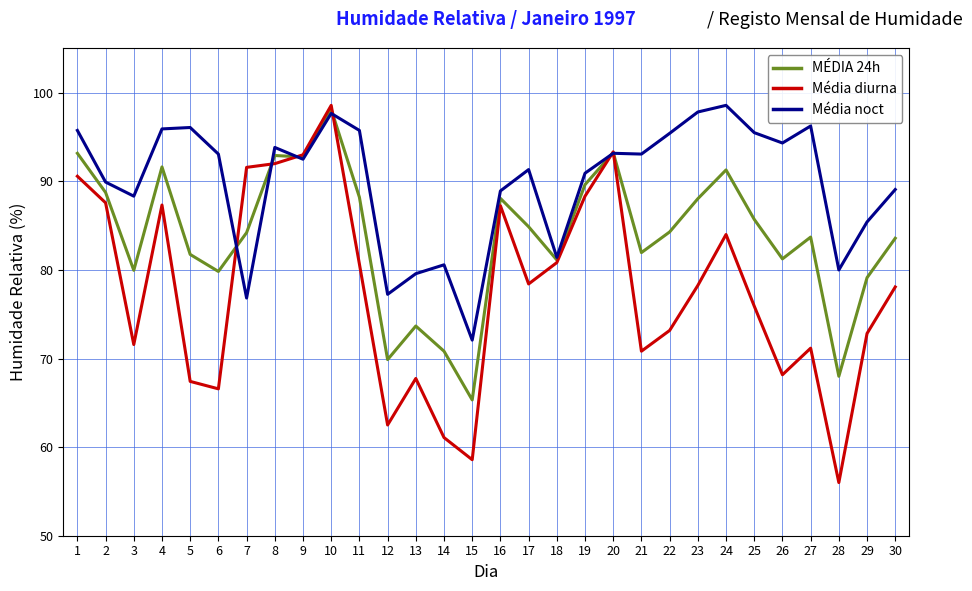

Is the value of Média diurna at 15 greater than the value of MÉDIA 24h at 17?

No